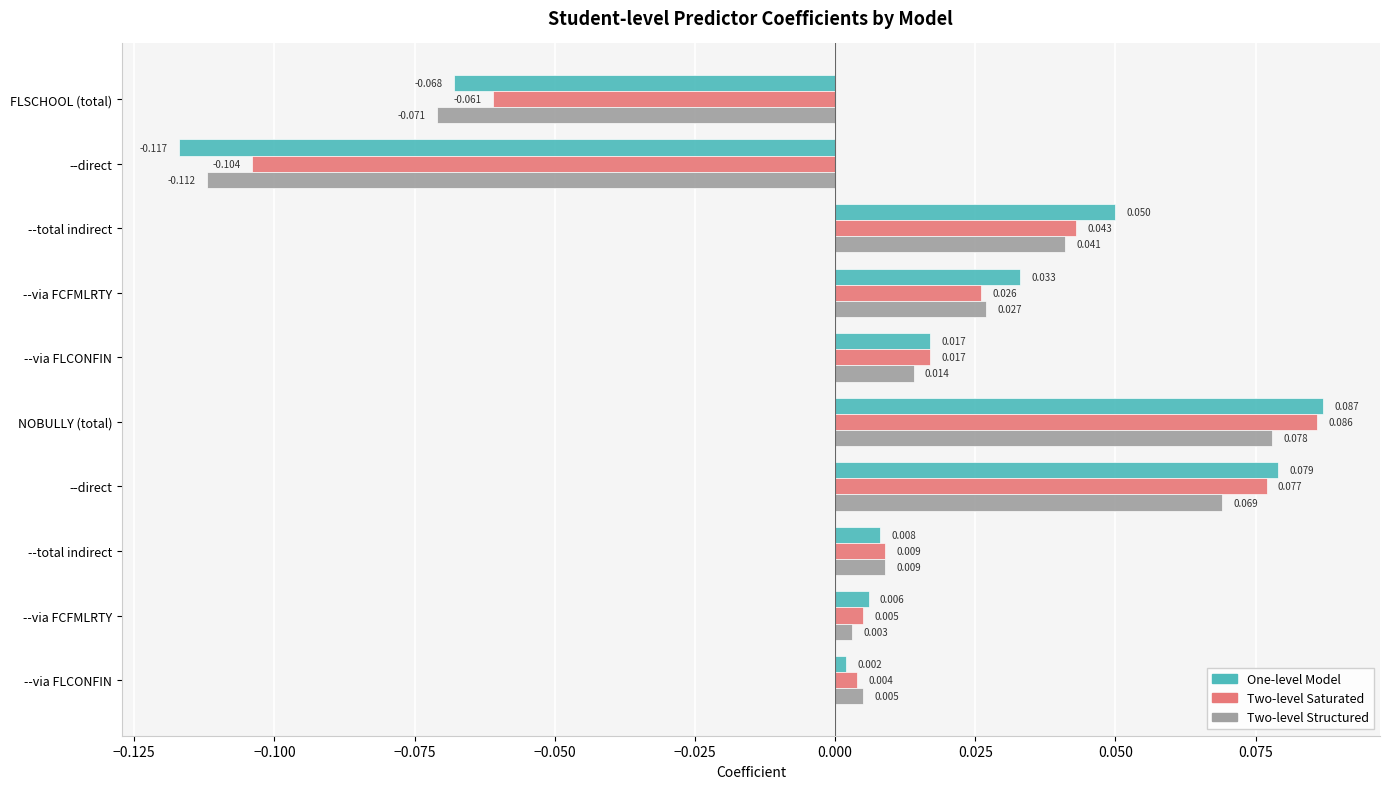

What are all the series names shown in the legend?

One-level Model, Two-level Saturated, Two-level Structured